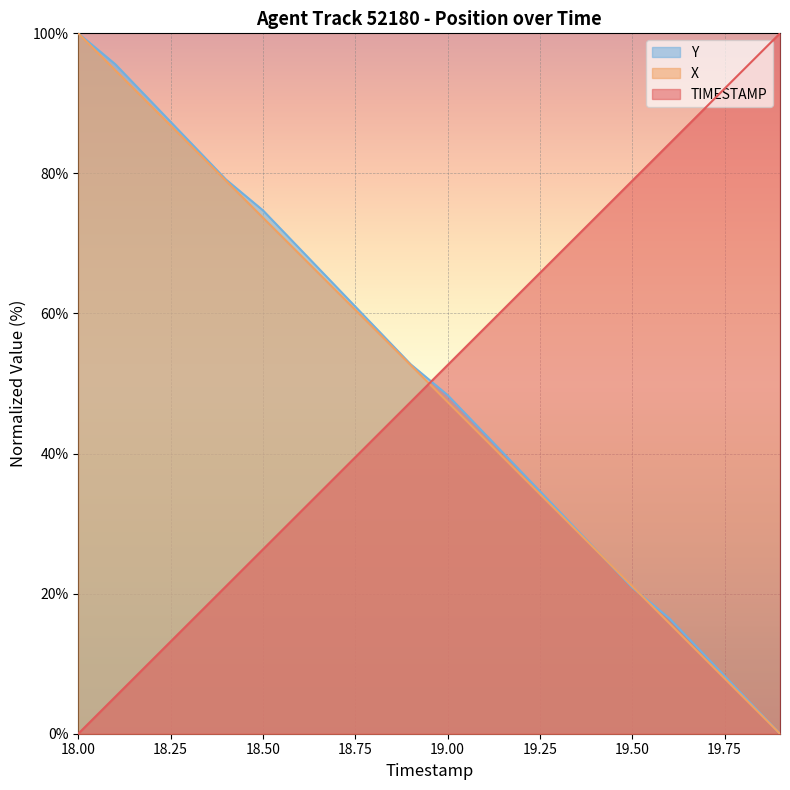

Rank the series at 18.3 from highest to lowest value.

Y, X, TIMESTAMP